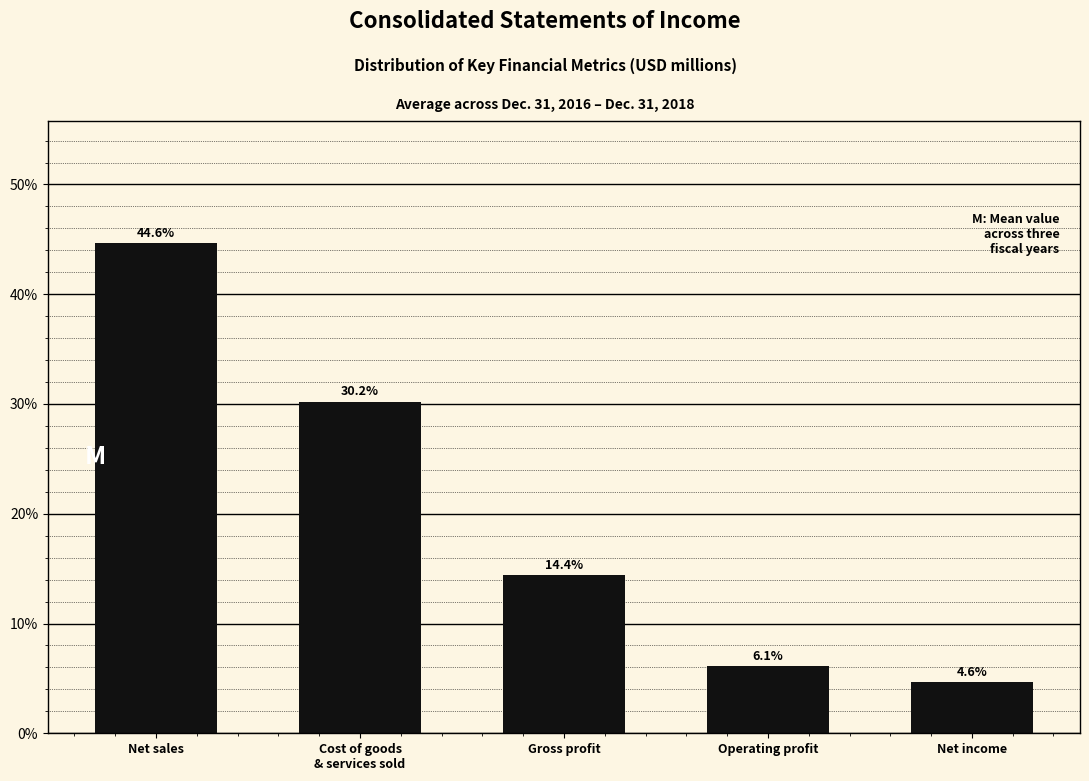

Reading right to left, list all the values displayed in this chart.

4.6	6.1	14.4	30.2	44.6